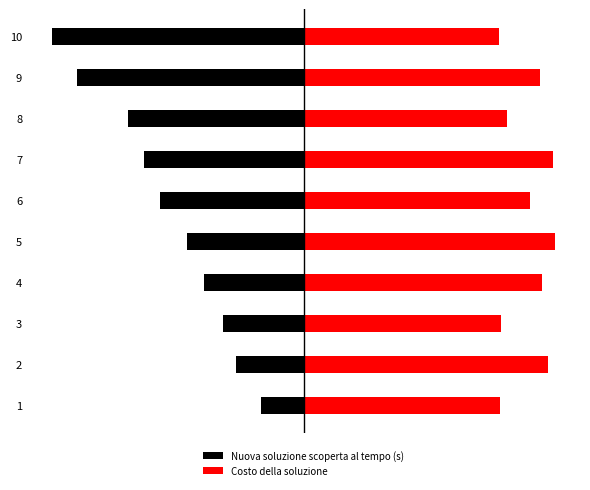

Count the number of data series in this chart.

2